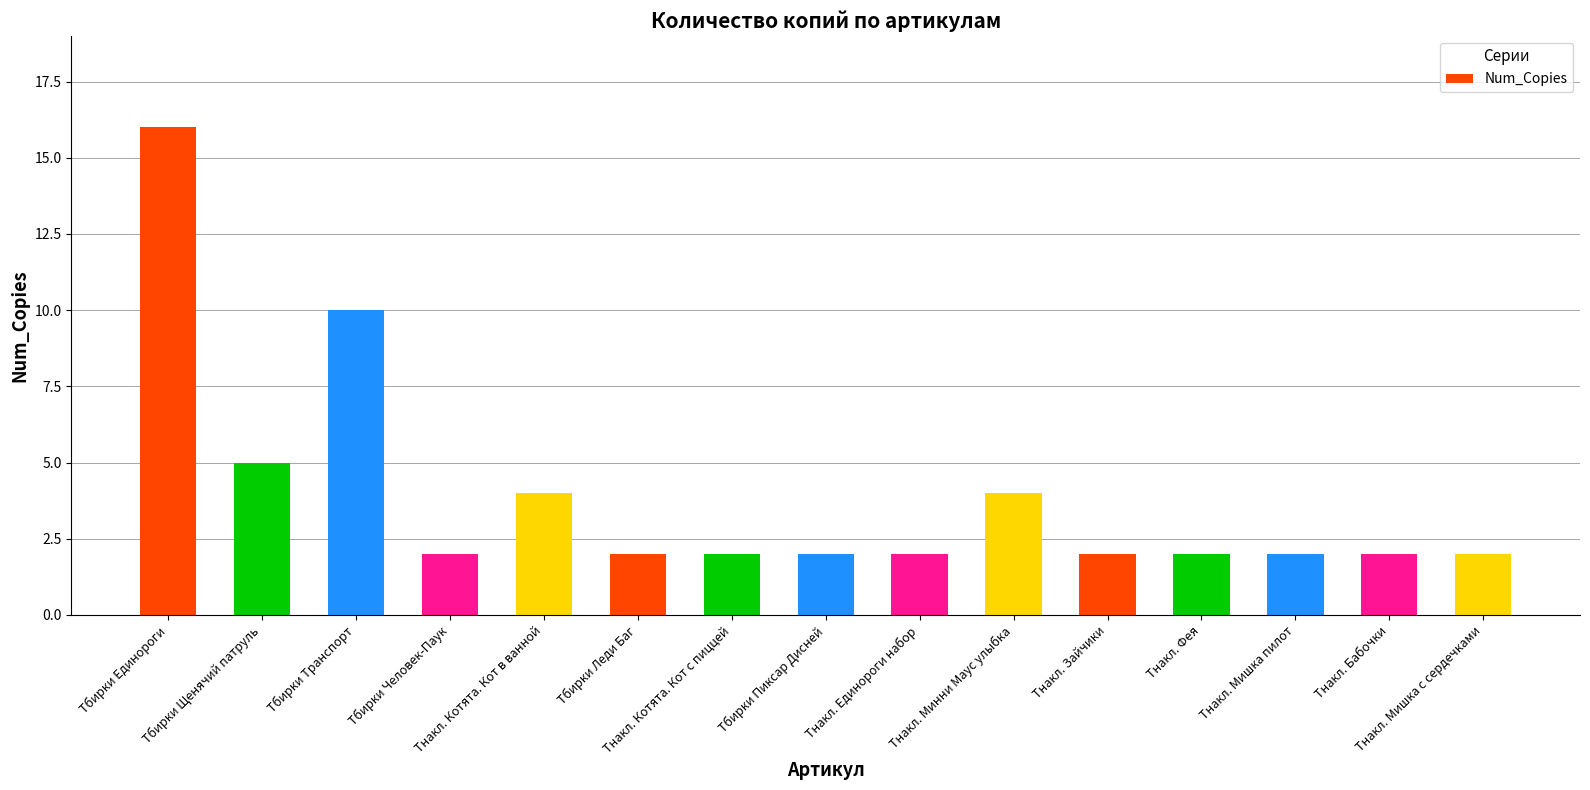

At which label is the value closest to 9?

Тбирки Транспорт